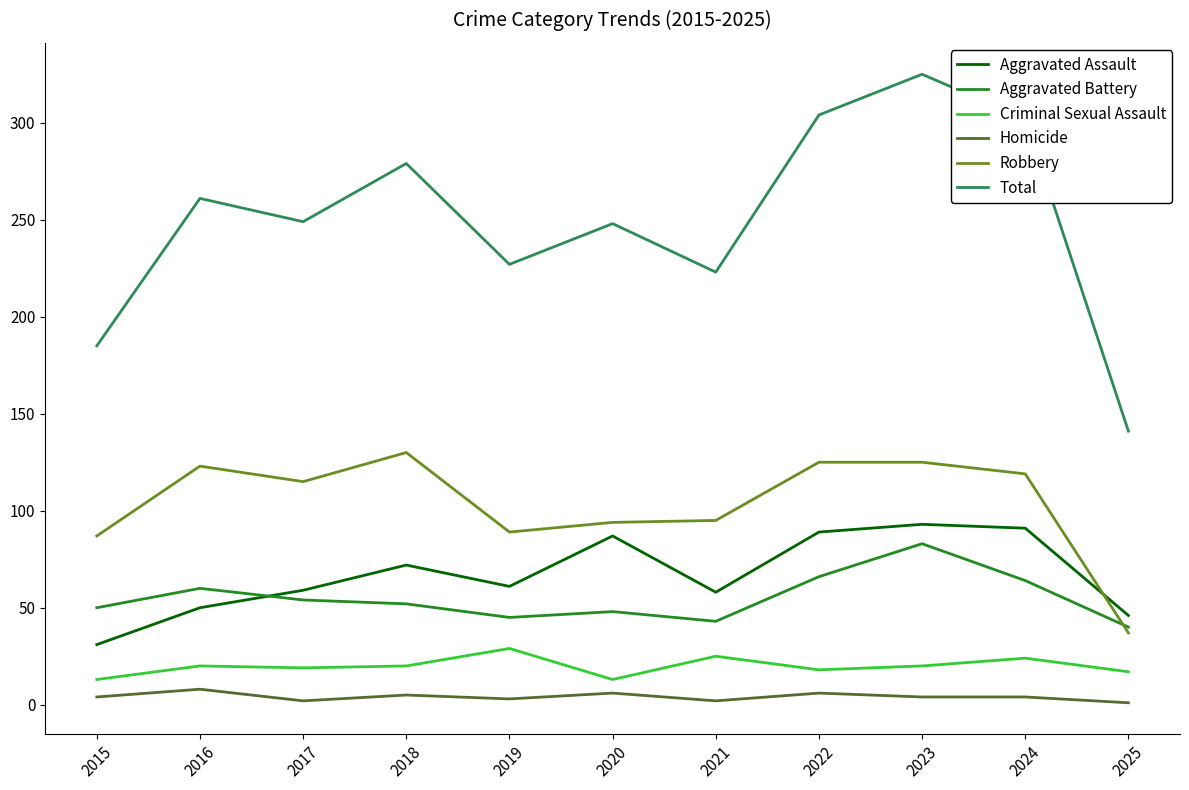

Which series has the widest spread of values?

Total